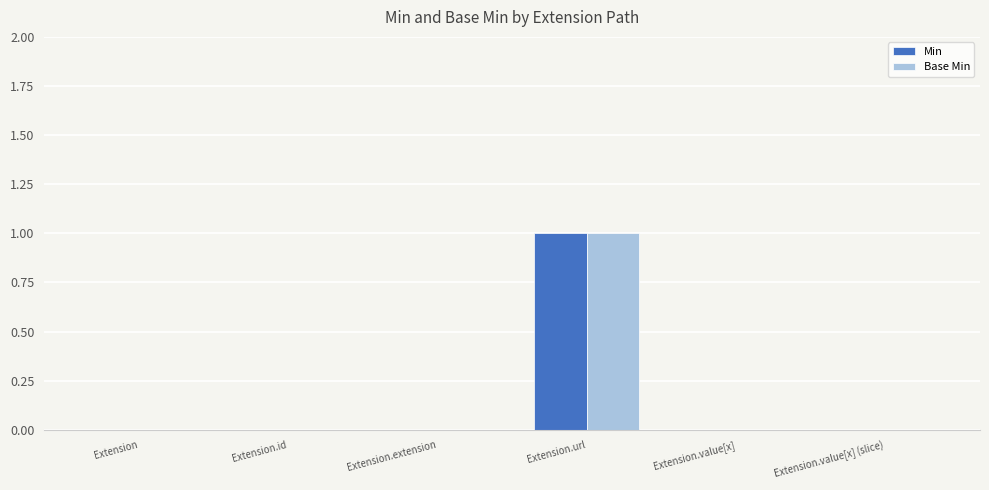

At which category does the chart reach its peak across all series?

Extension.url